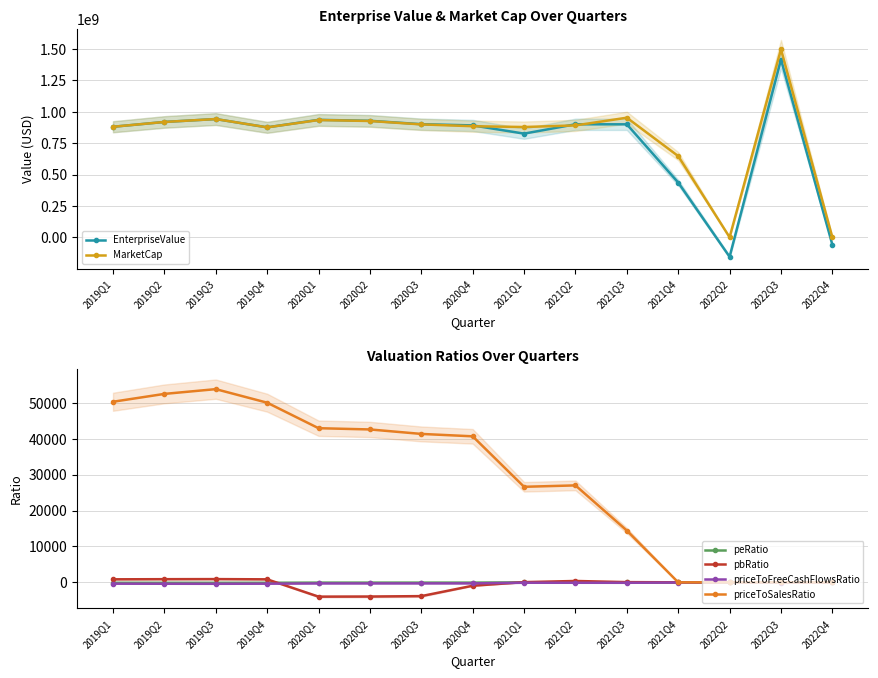

Between which two adjacent categories do peRatio and EnterpriseValue first intersect?

2021Q4 and 2022Q2